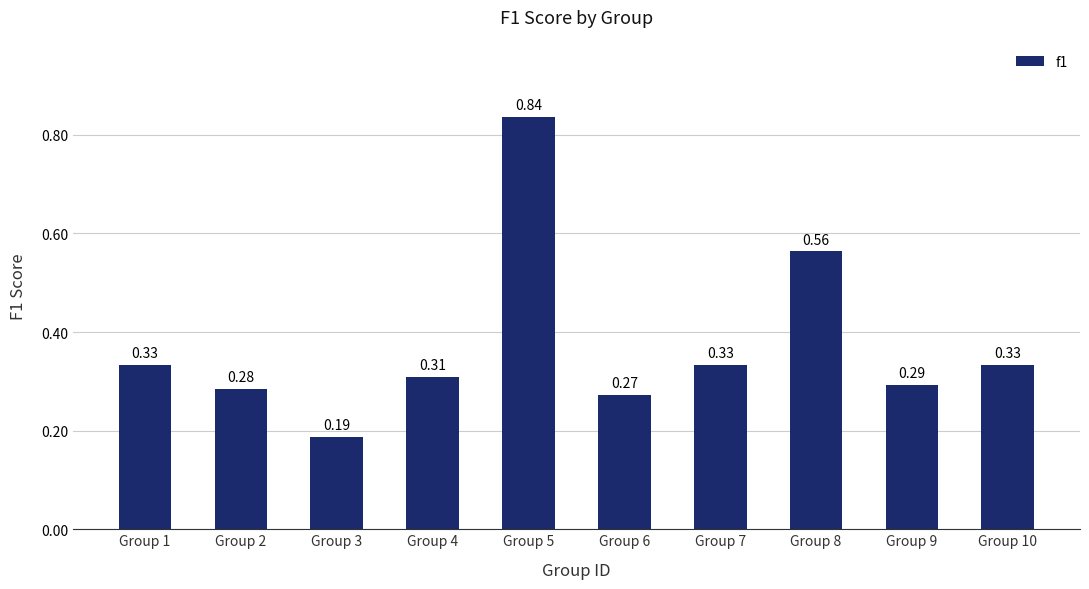

Count the number of categories in the chart.

10